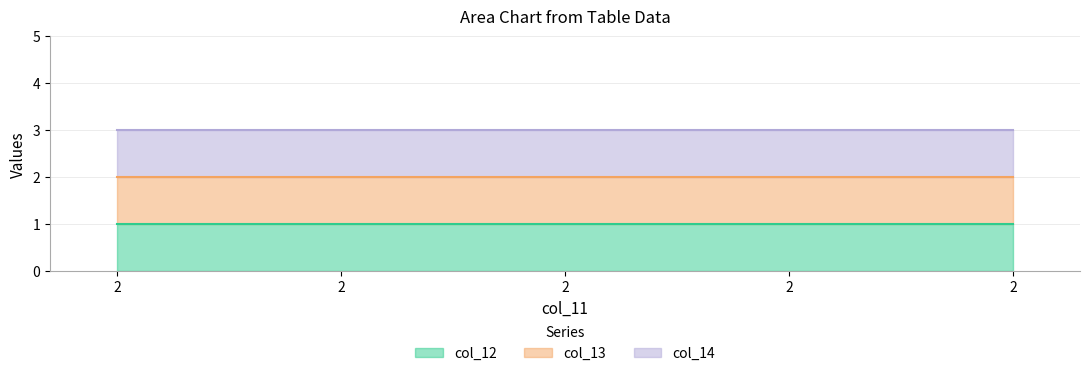

What is the value of the col_14 line point at the 4th from the left?

3